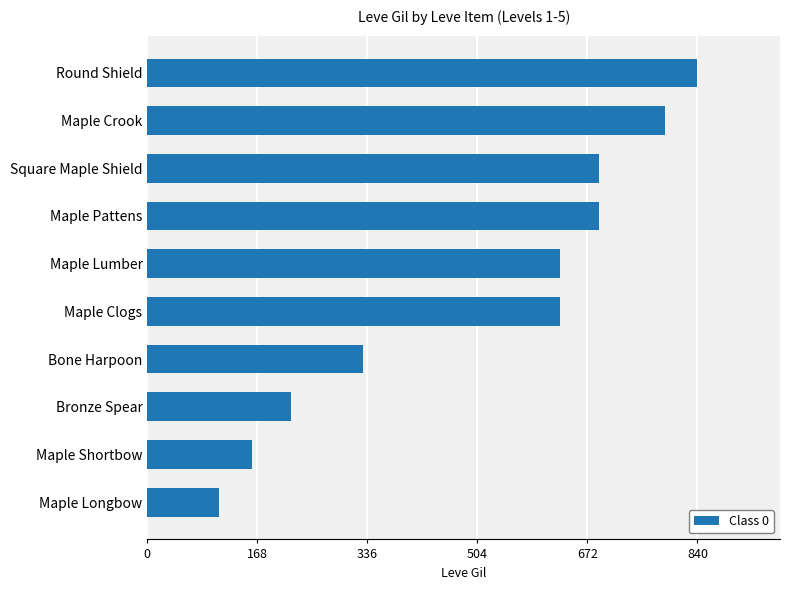

Reading top to bottom, list all the values displayed in this chart.

Round Shield=840	Maple Crook=790	Square Maple Shield=690	Maple Pattens=690	Maple Lumber=630	Maple Clogs=630	Bone Harpoon=330	Bronze Spear=220	Maple Shortbow=160	Maple Longbow=110